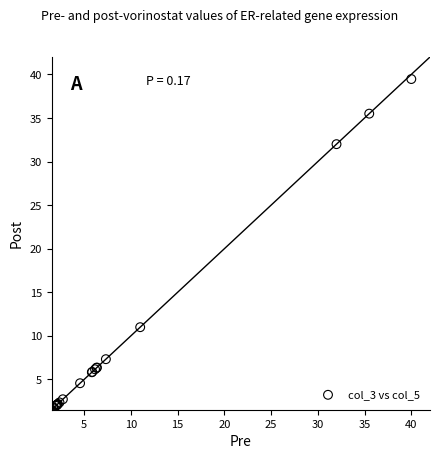

What Y value in the scatter plot is closest to 20?

11.0